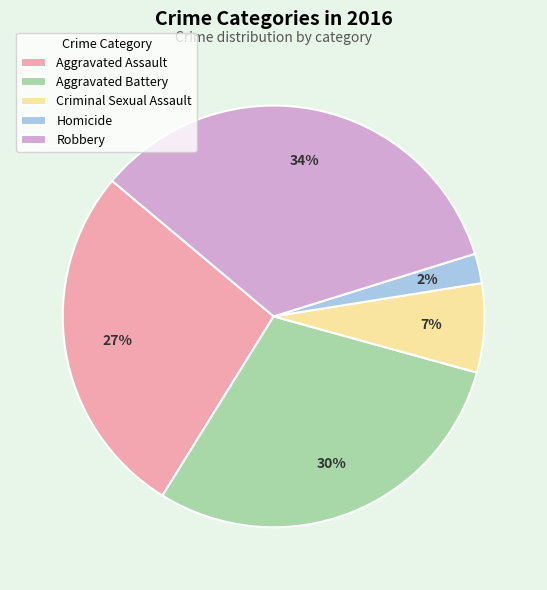

To the nearest percent, what is the average slice percentage?

20%